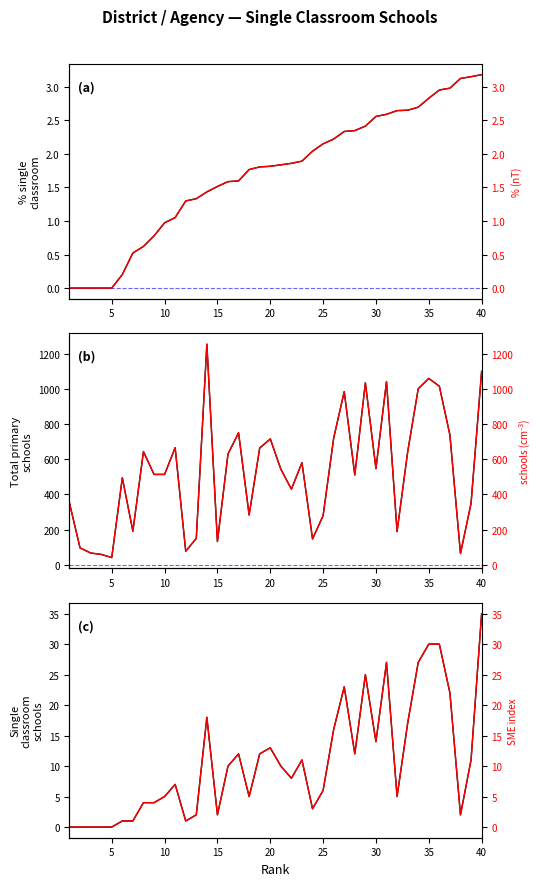

Is it true that Single (right) equals 53.7 at 35?

False